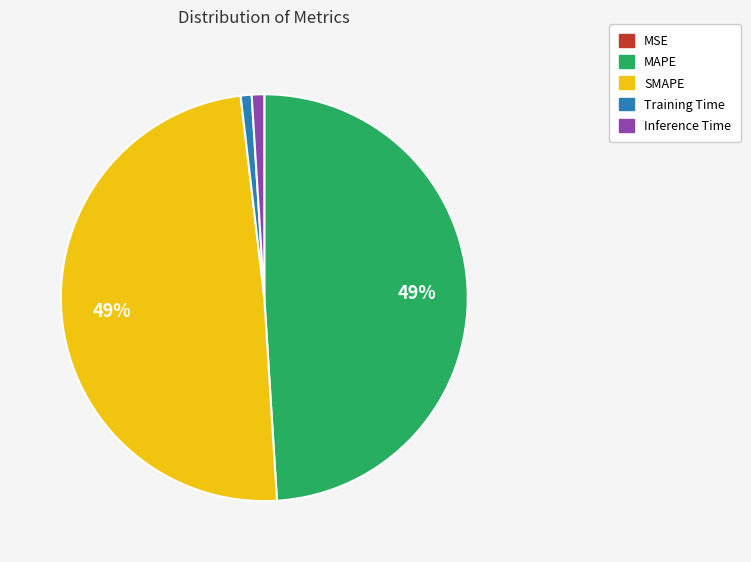

To the nearest percent, what percentage of the pie is SMAPE?

49%